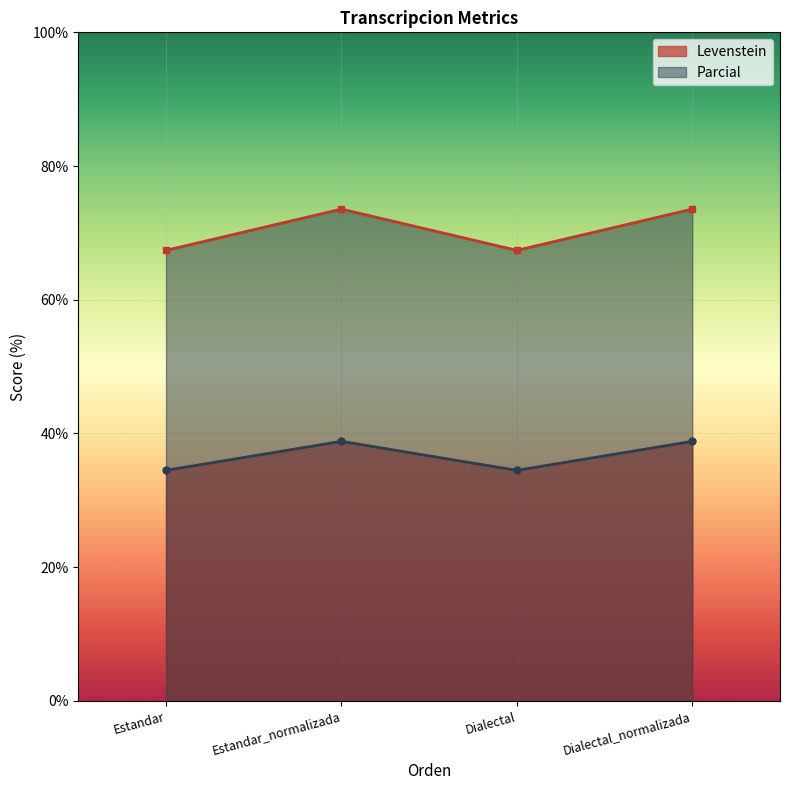

Reading left to right, list all the values displayed in this chart.

Levenstein: Estandar=34.5	Estandar_normalizada=38.8	Dialectal=34.5	Dialectal_normalizada=38.8
Parcial: Estandar=67.4	Estandar_normalizada=73.6	Dialectal=67.4	Dialectal_normalizada=73.6